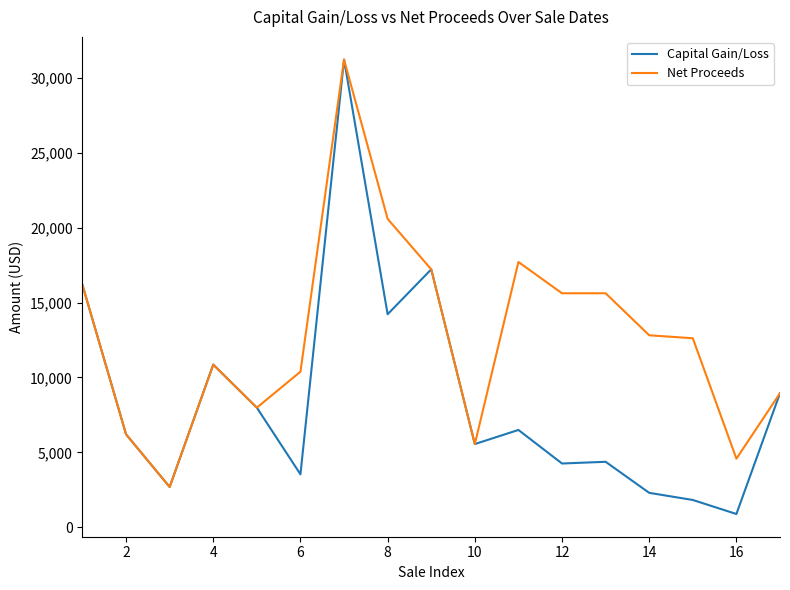

What is the greatest value displayed?

31212.5